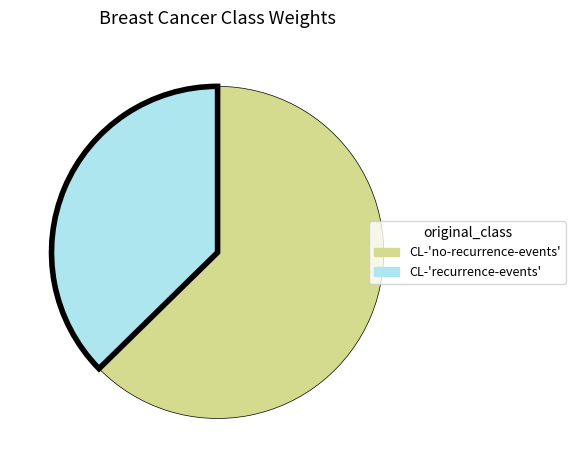

Is it true that CL-'no-recurrence-events' is 63% of the pie?

True